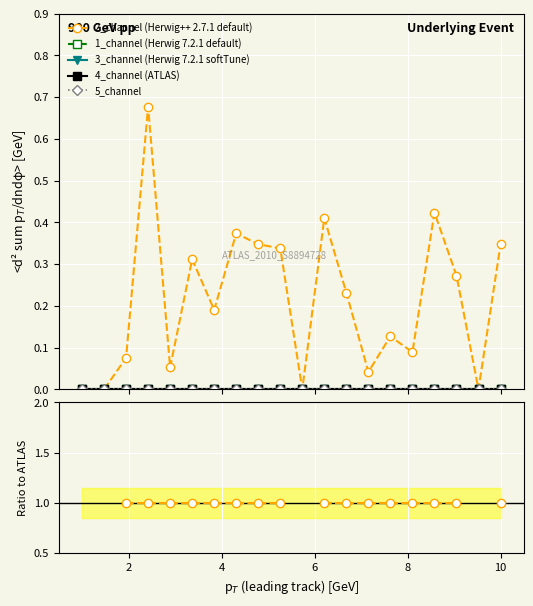

True or false: 1_channel and 4_channel cross at least once.

False